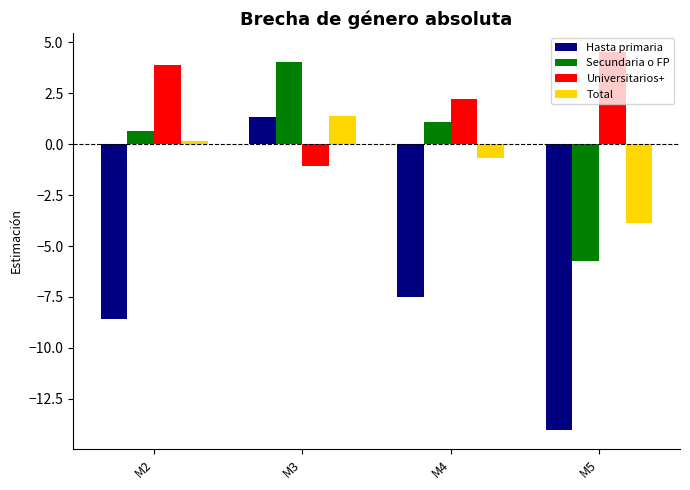

What is the difference between the highest and lowest values at M3?

5.1